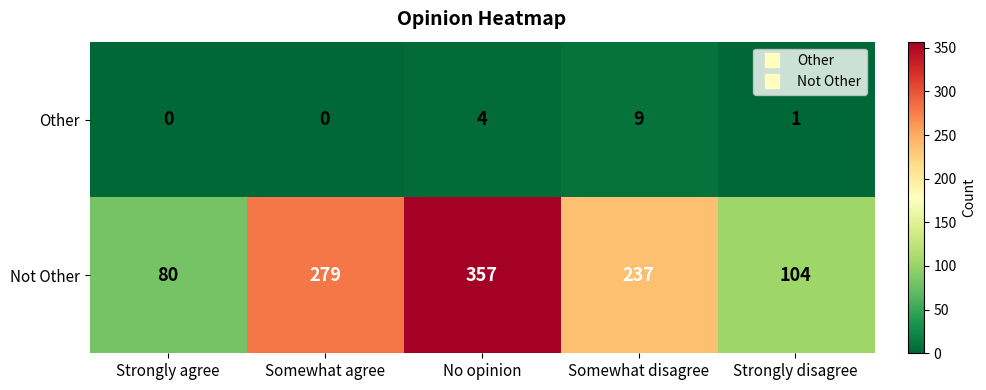

The value of Not Other at No opinion is 544. True or false?

False